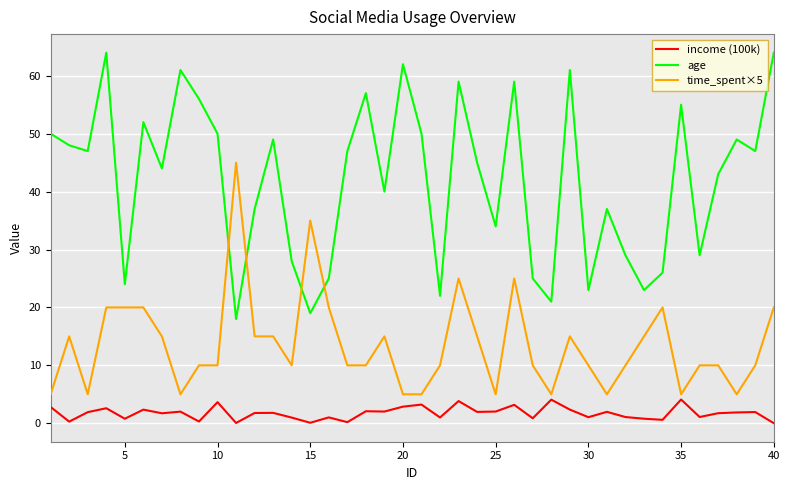

True or false: income (100k) and age intersect in this chart.

False